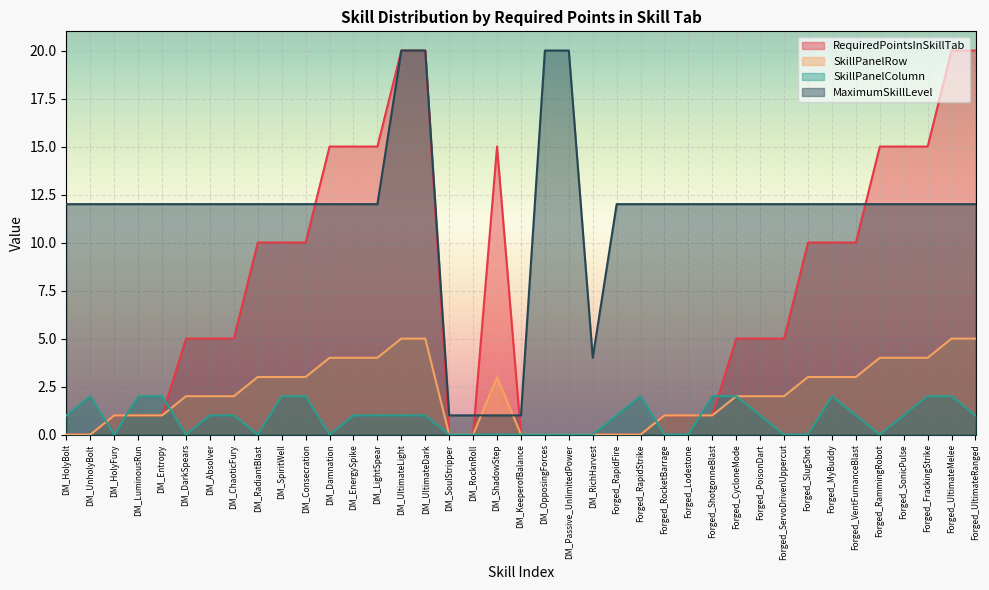

The value of SkillPanelRow at Forged_MyBuddy is 5. True or false?

False